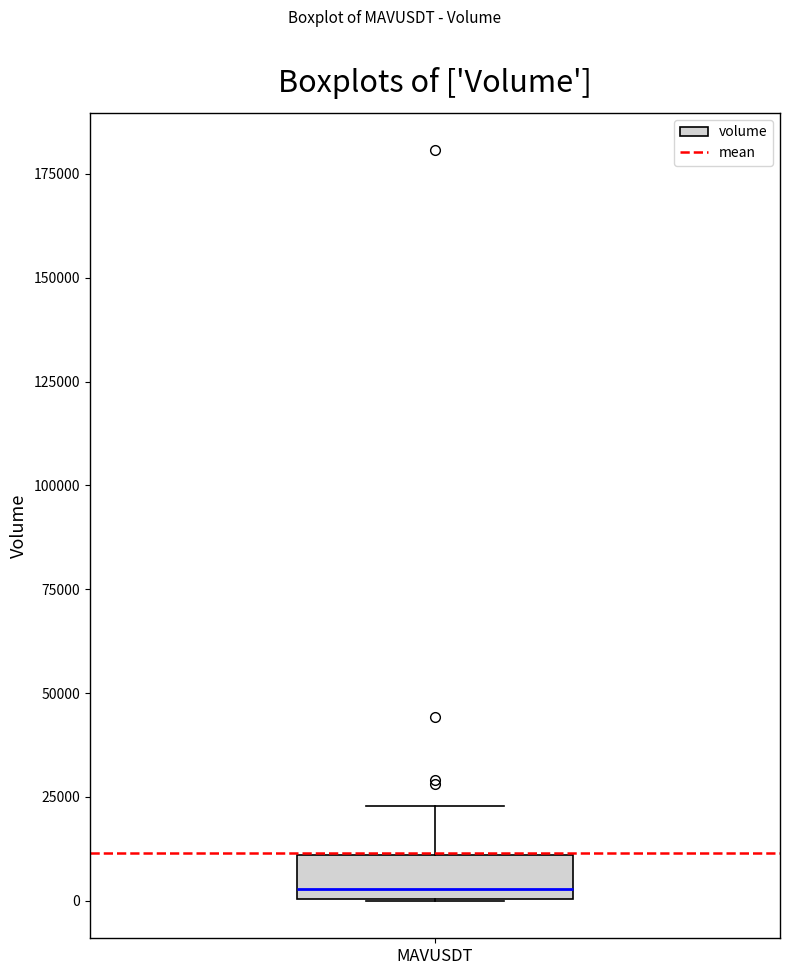

Transcribe this box plot: give where the median line is, the range the box spans, and where the two whiskers end, as read against the y-axis. The values are not printed on the chart, so give them approximately, as read against the axis.

median 5000, box 0 to 10000, whiskers 0 to 25000